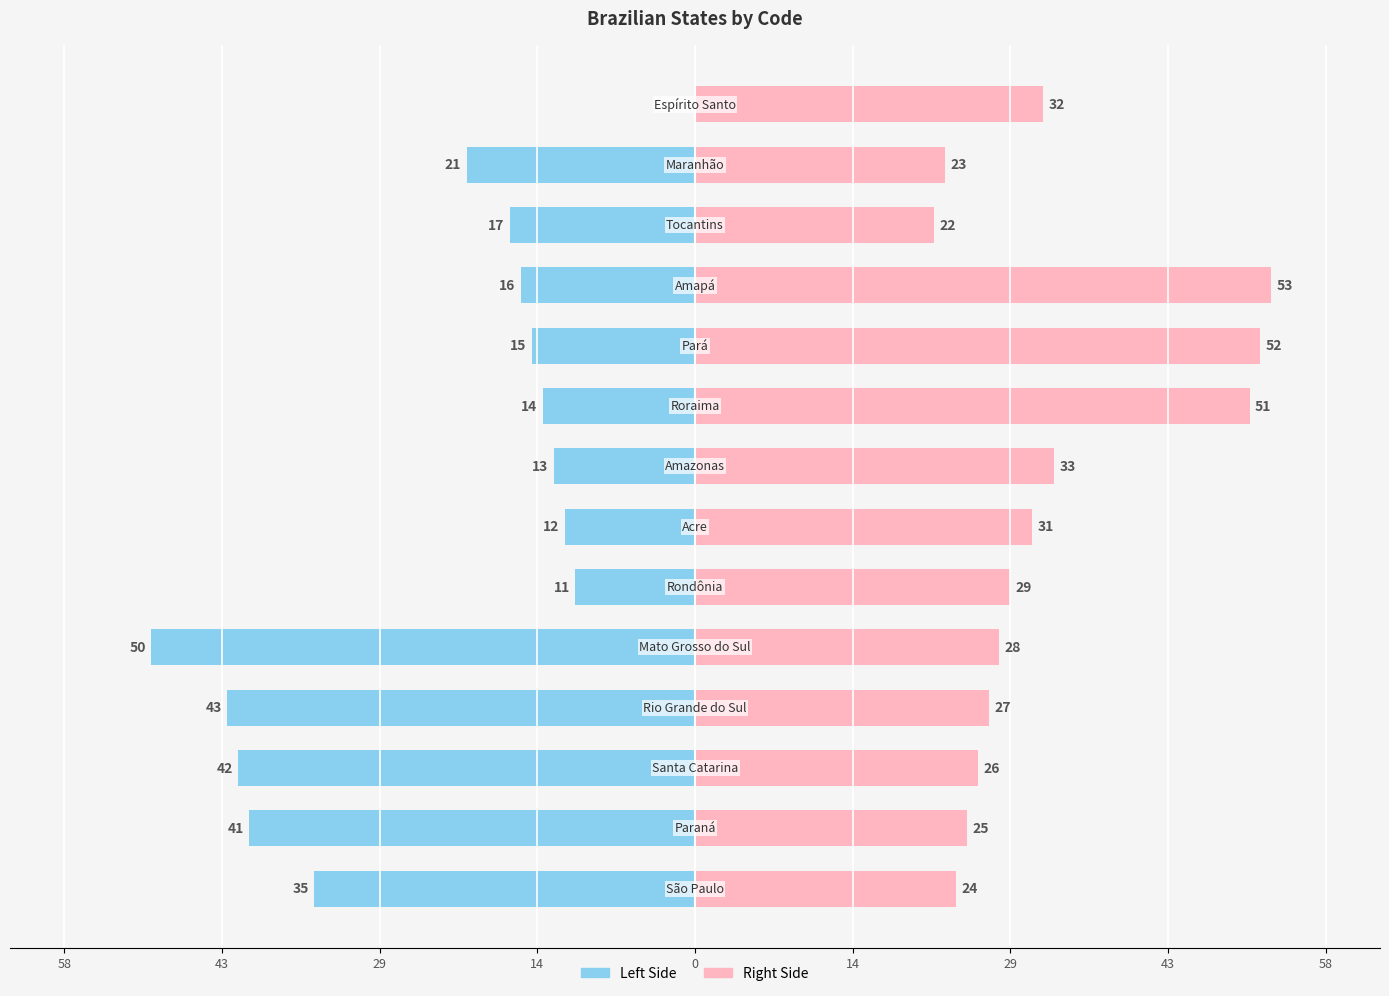

What are all the series names shown in the legend?

Left Side, Right Side